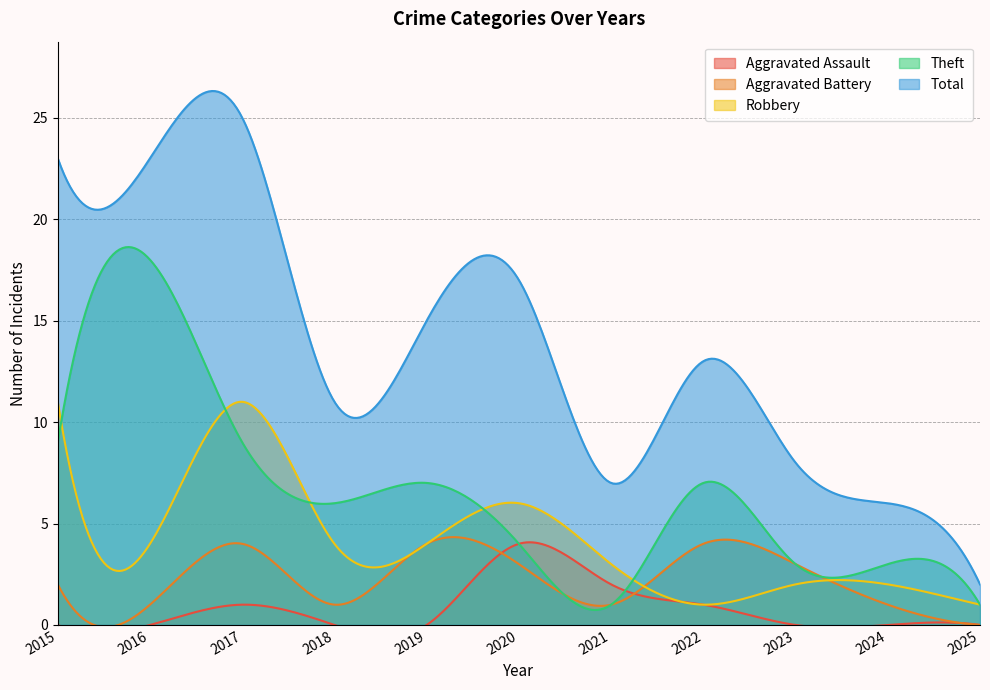

At which category does Total reach its first local peak?

2017